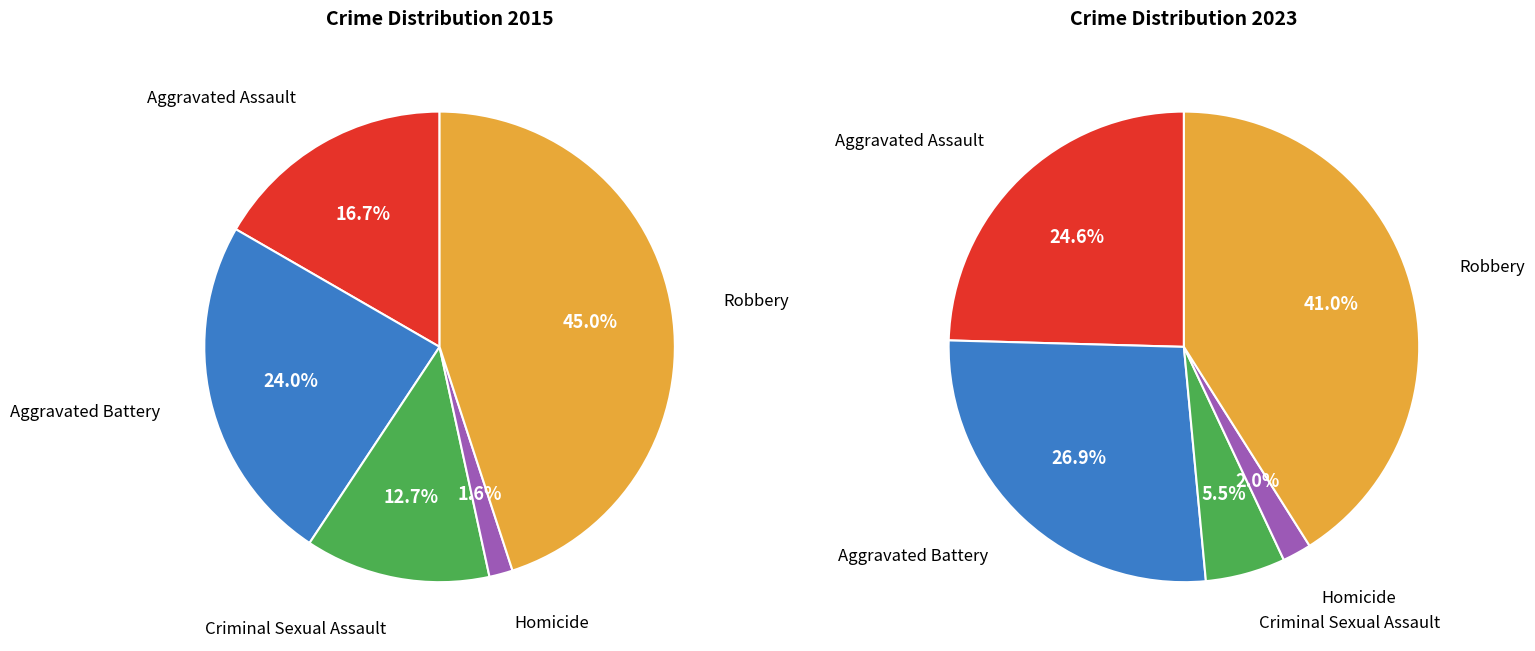

Combined, what portion of the pie is Aggravated Assault and Aggravated Battery?

51.5%